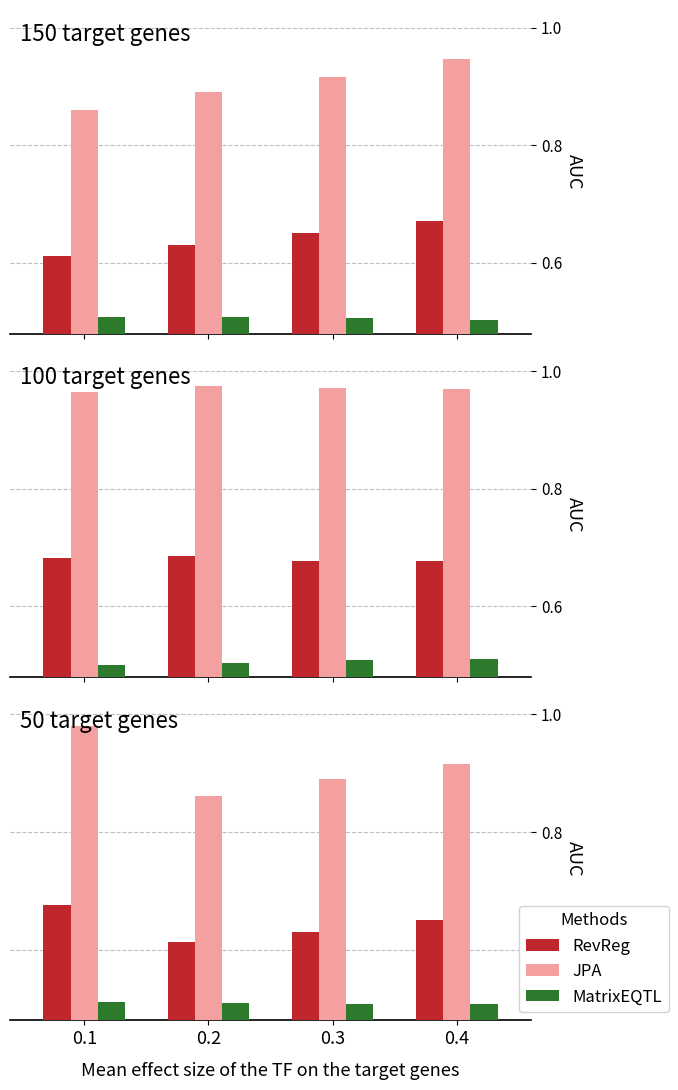

Does the chart contain stacked bars?

No